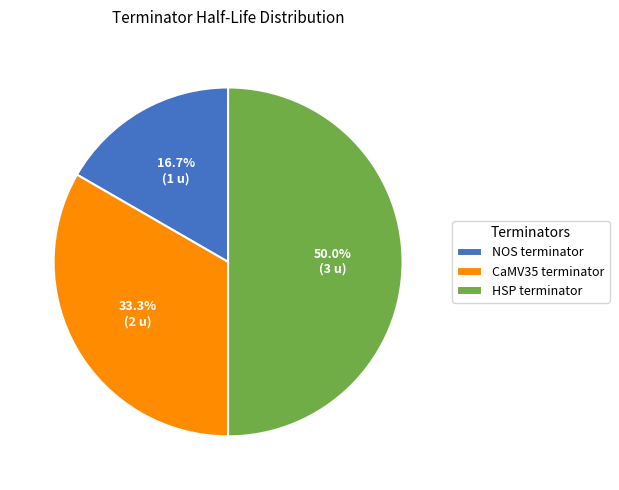

To the nearest percent, what percentage of the pie is NOS terminator?

17%